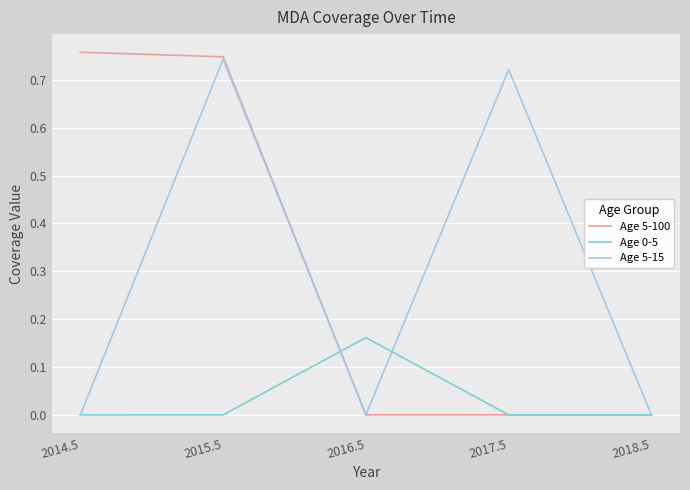

At which label does Age 0-5 reach its peak?

2016.5